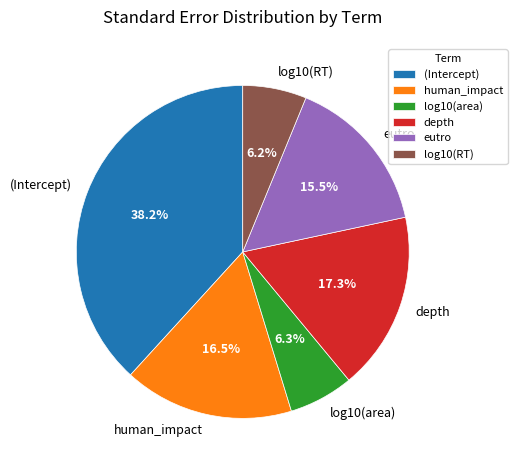

How much of the chart is everything except human_impact?

83.5%